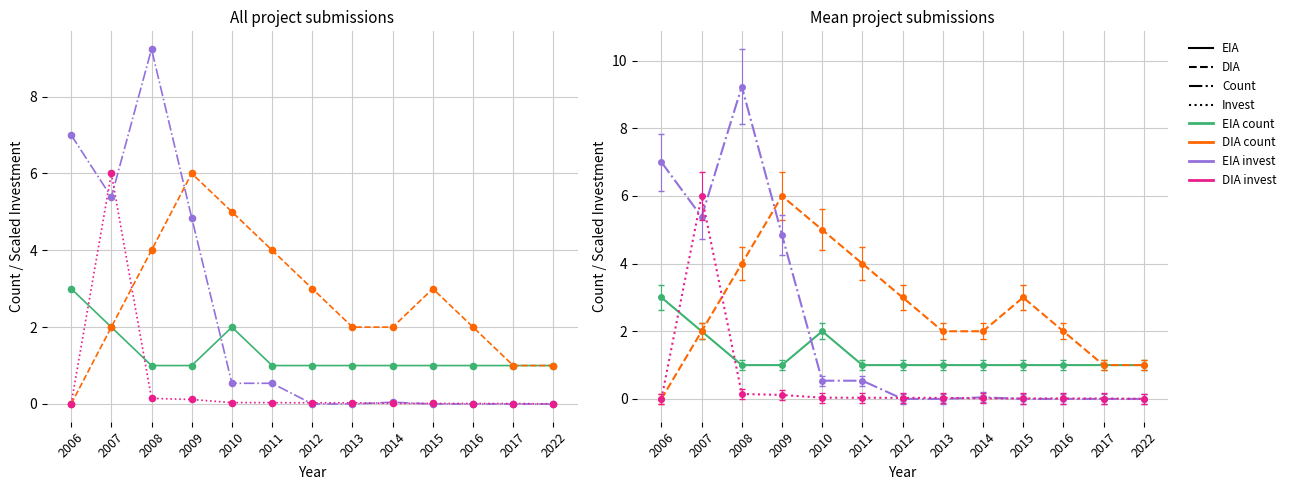

Which series reaches the maximum Y coordinate?

EIA invest (scaled)